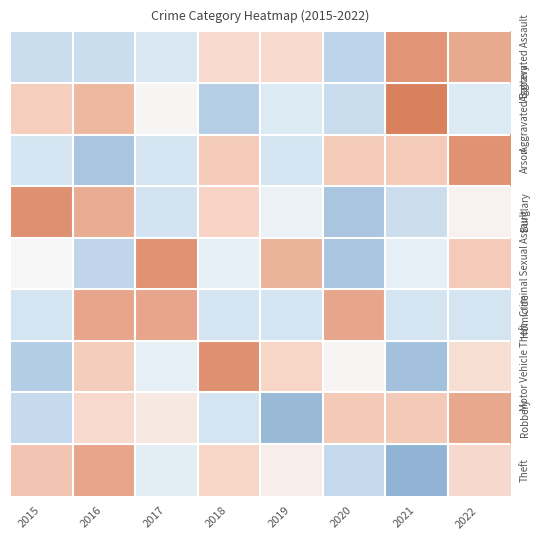

Reading left to right, transcribe all the data shown in this chart.

Aggravated Assault: 2015=-0.9	2016=-0.9	2017=-0.7	2018=0.5	2019=0.5	2020=-1.2	2021=1.5	2022=1.2
Aggravated Battery: 2015=0.7	2016=1.0	2017=0.0	2018=-1.3	2019=-0.6	2020=-1.0	2021=1.7	2022=-0.6
Arson: 2015=-0.8	2016=-1.5	2017=-0.8	2018=0.8	2019=-0.8	2020=0.8	2021=0.8	2022=1.5
Burglary: 2015=1.5	2016=1.2	2017=-0.8	2018=0.6	2019=-0.2	2020=-1.5	2021=-0.9	2022=0.1
Criminal Sexual Assault: 2015=0.0	2016=-1.1	2017=1.5	2018=-0.4	2019=1.1	2020=-1.5	2021=-0.4	2022=0.8
Homicide: 2015=-0.8	2016=1.3	2017=1.3	2018=-0.8	2019=-0.8	2020=1.3	2021=-0.8	2022=-0.8
Motor Vehicle Theft: 2015=-1.3	2016=0.7	2017=-0.4	2018=1.5	2019=0.6	2020=0.0	2021=-1.6	2022=0.4
Robbery: 2015=-1.0	2016=0.5	2017=0.3	2018=-0.8	2019=-1.8	2020=0.8	2021=0.8	2022=1.3
Theft: 2015=0.8	2016=1.3	2017=-0.4	2018=0.6	2019=0.1	2020=-1.0	2021=-1.9	2022=0.5